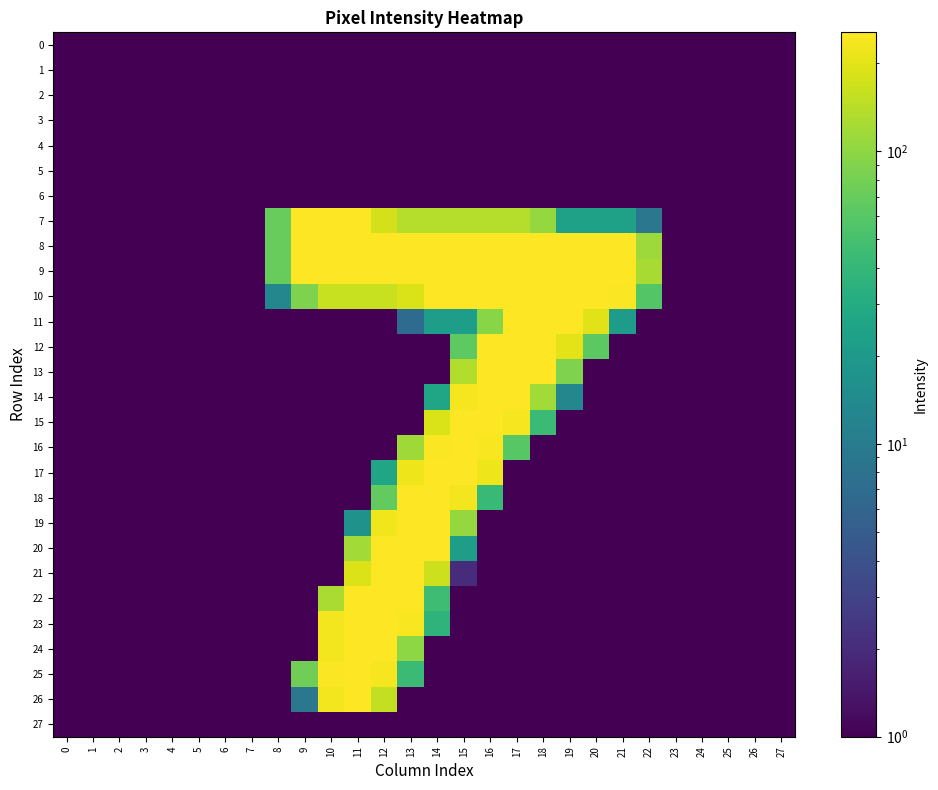

Rank the series by their maximum value, from lowest to highest.

0, 1, 2, 3, 4, 5, 6, 27, 11, 16, 18, 19, 20, 21, 8, 9, 10, 13, 14, 15, 17, 23, 24, 25, 26, 7, 12, 22